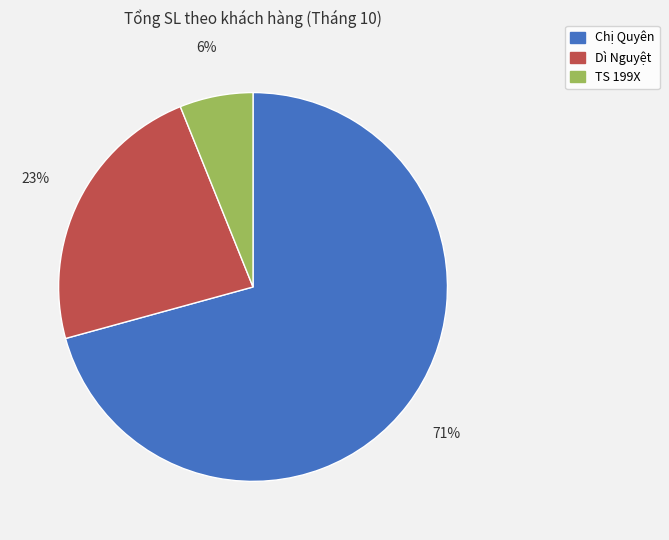

Do Chị Quyên and TS 199X together represent more than half of the pie?

Yes